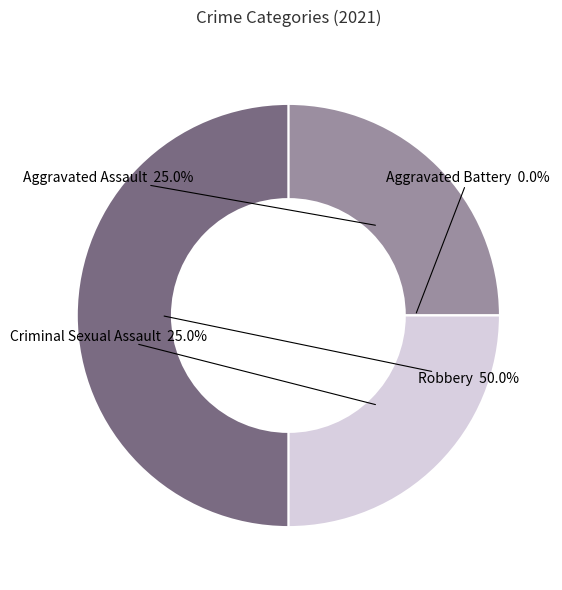

Is Aggravated Assault the majority of the pie?

No